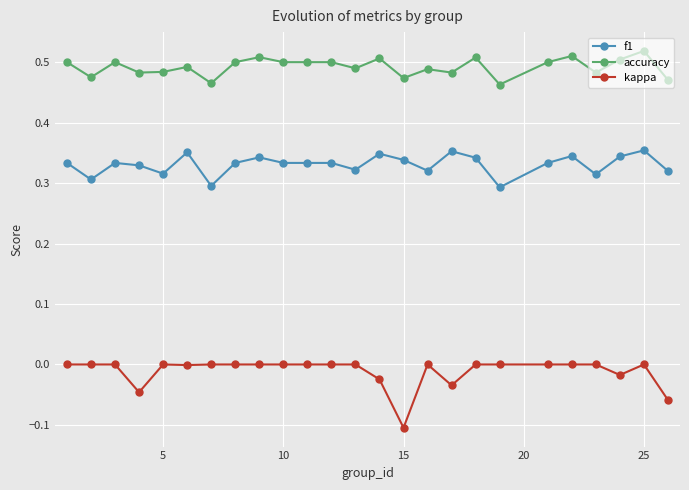

What is the difference between the maximum and minimum values in the accuracy series?

0.1